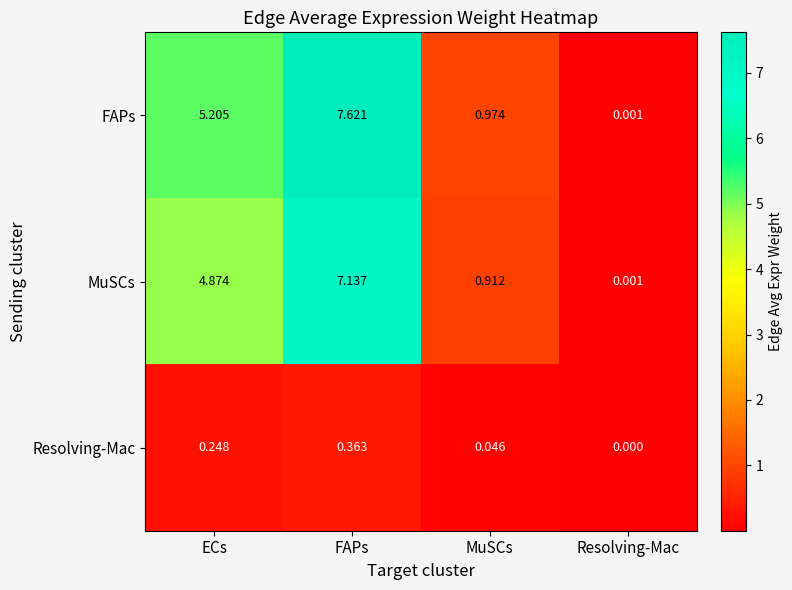

Where is Resolving-Mac nearest to the value 0?

Resolving-Mac